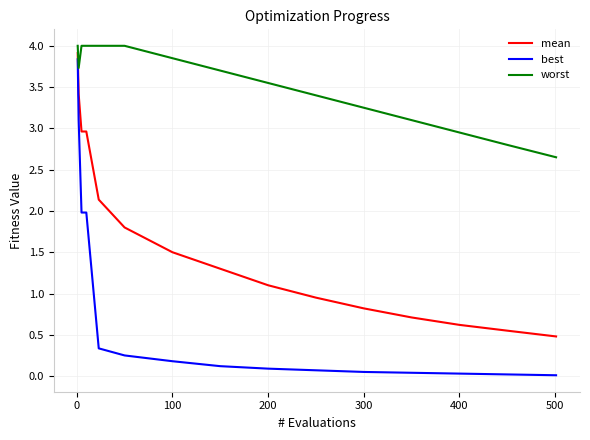

How many lines are shown in the chart?

3